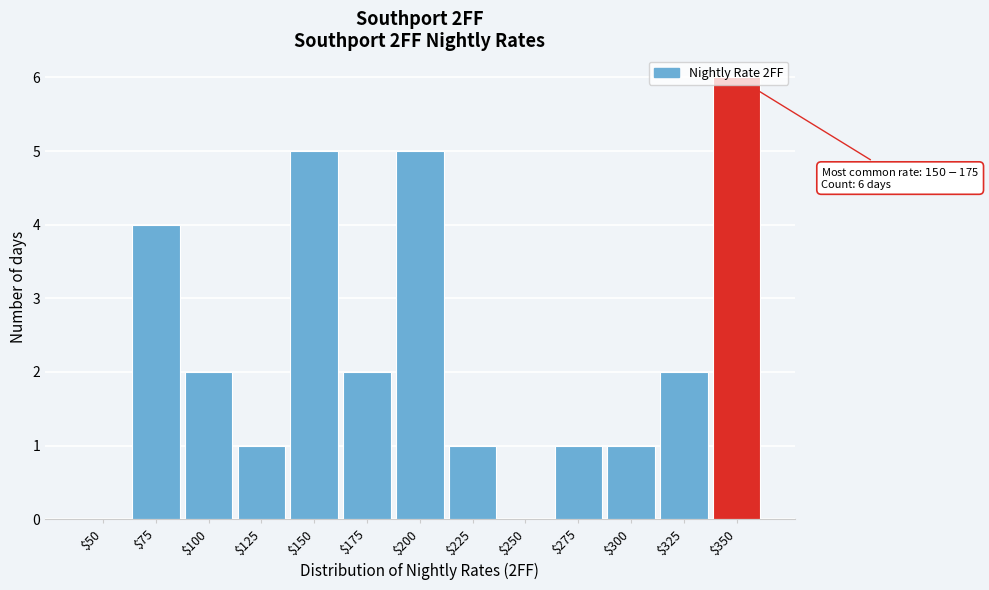

Read the value at $150.

5